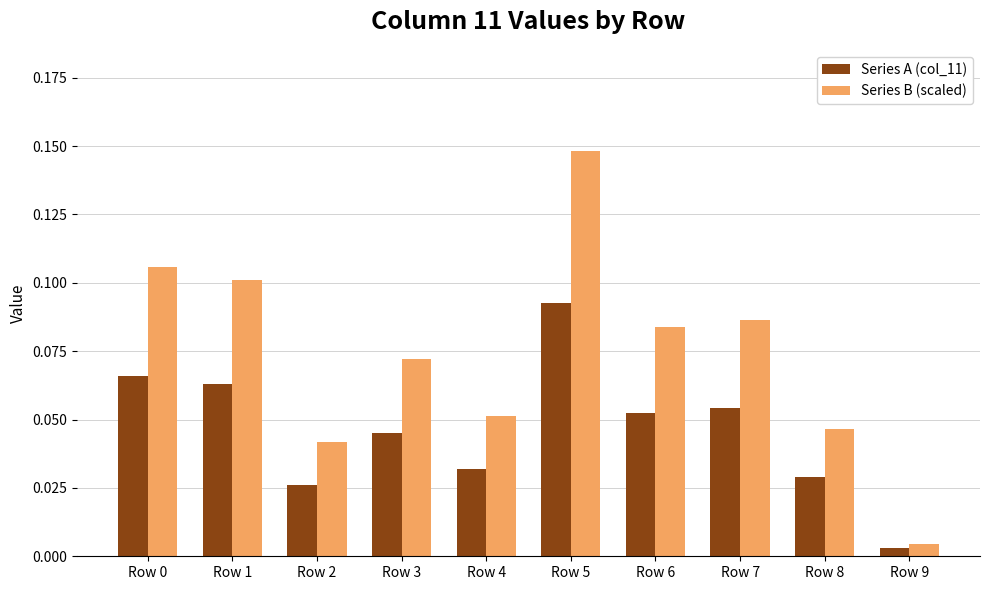

What is the sum of all Series B (scaled) values?

0.7